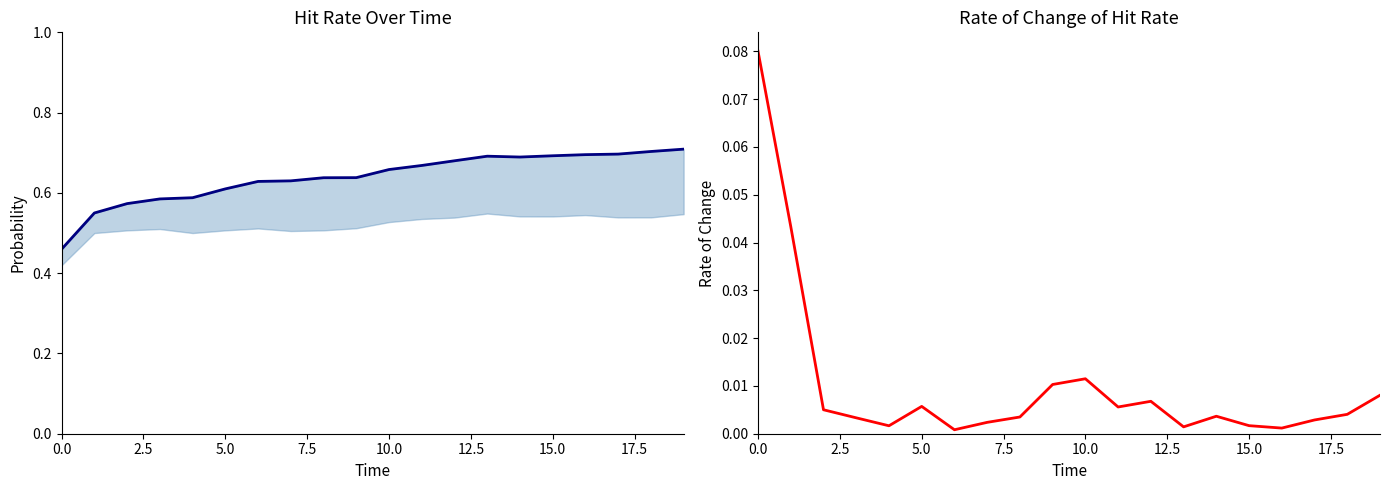

True or false: lru and lfu cross at least once.

False